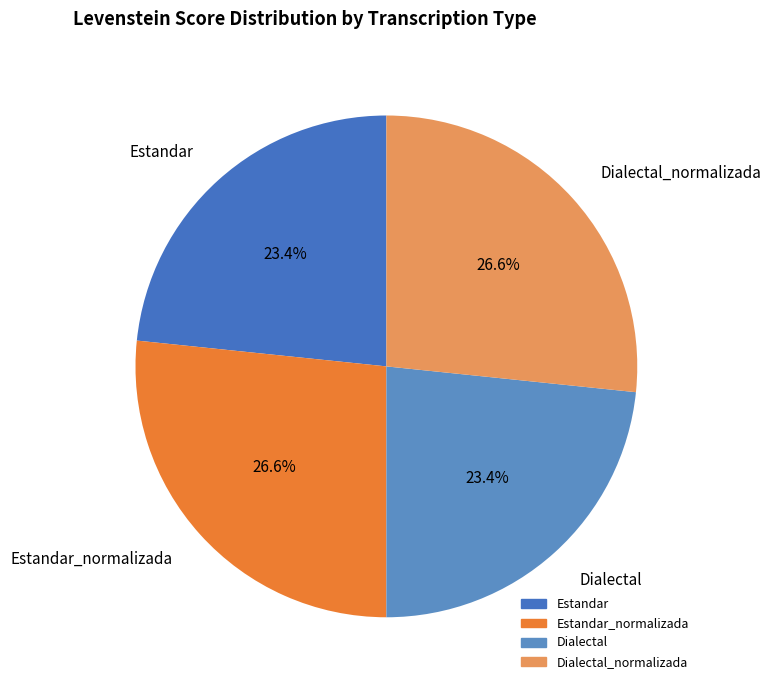

What percentage is the Dialectal slice, to the nearest percent?

23%